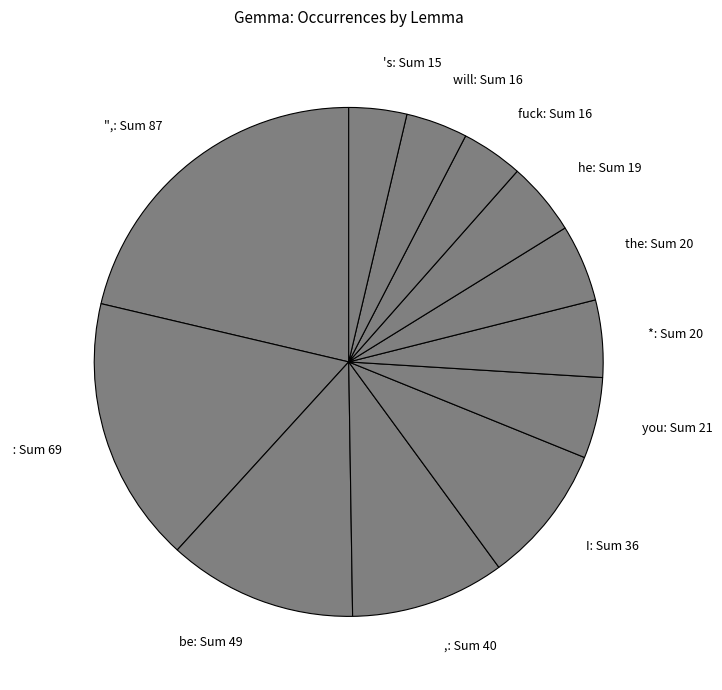

Is it true that the: Sum 20 is 16% of the pie?

False